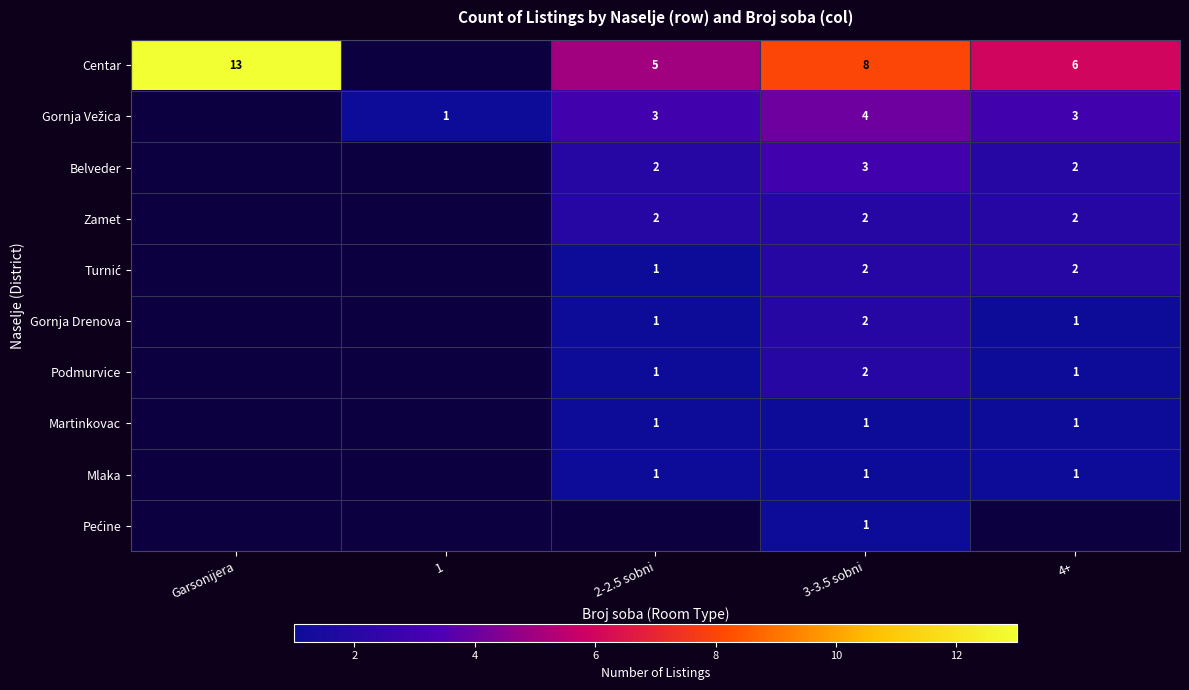

Which has a higher value, Garsonijera or 4+?

Garsonijera